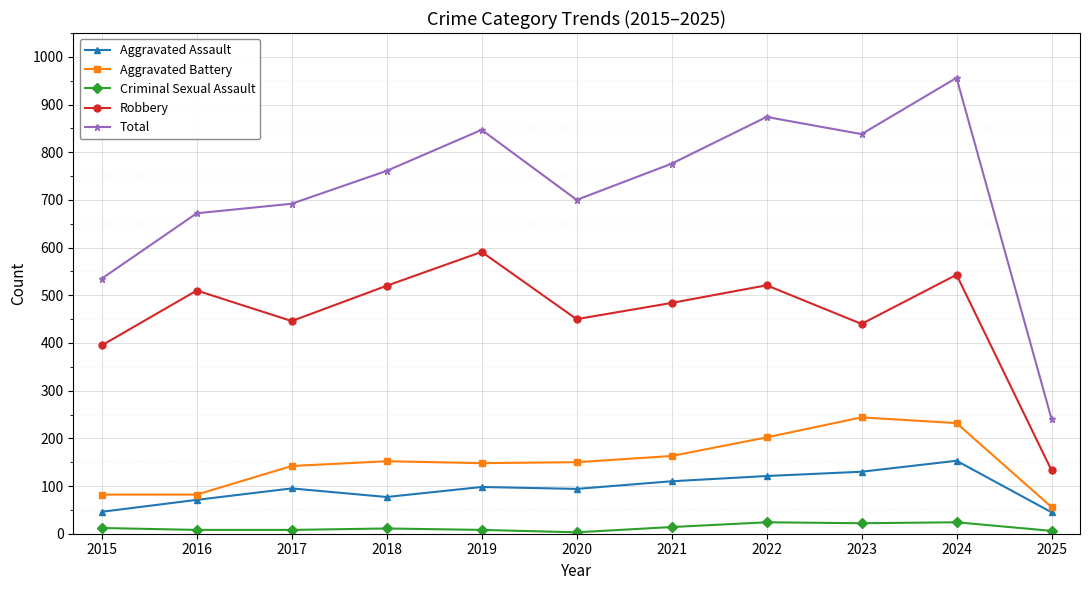

True or false: Criminal Sexual Assault has more than 0 interior local peaks.

True